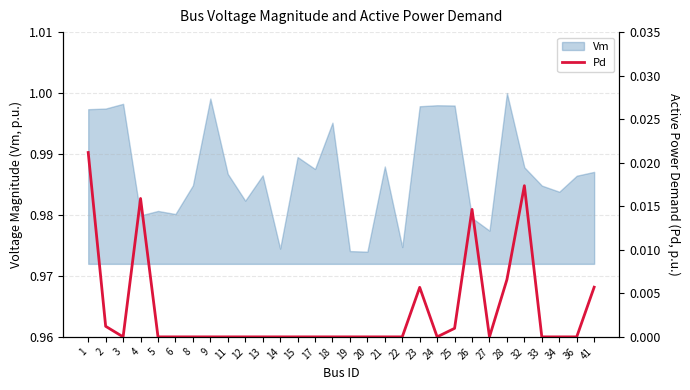

The Vm series shows 1.6 at 12. True or false?

False